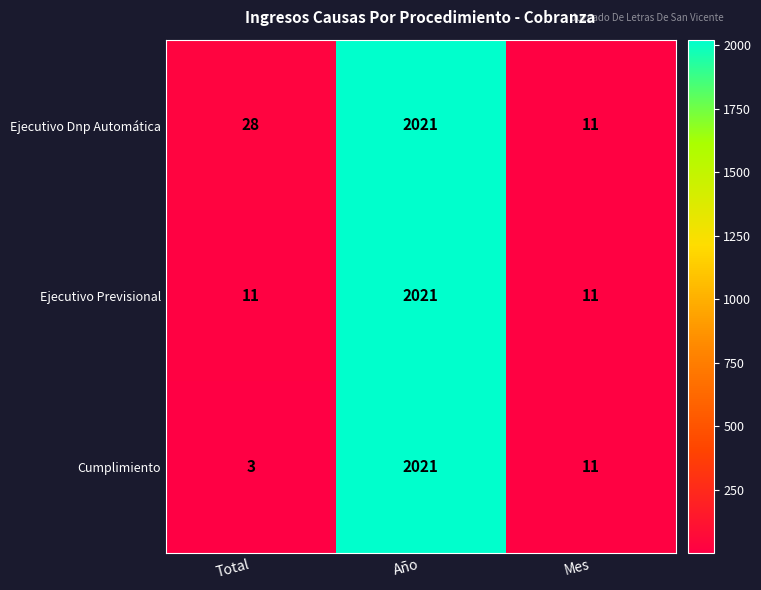

Reading left to right, list all the values displayed in this chart.

Ejecutivo Dnp Automática: 28	2021	11
Ejecutivo Previsional: 11	2021	11
Cumplimiento: 3	2021	11